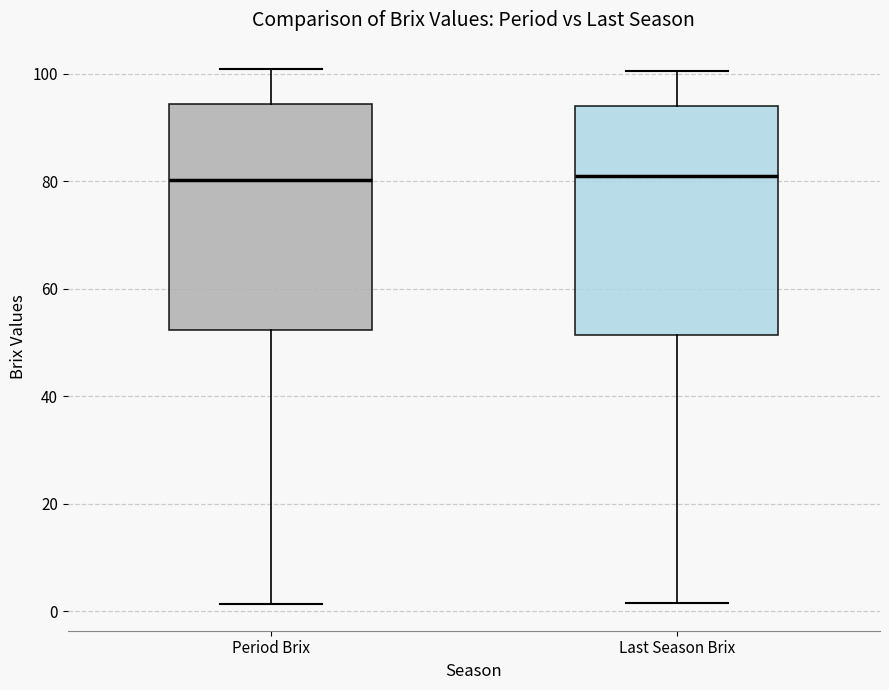

Reading left to right, read every box against the y-axis: the position of its median line, the range the box covers, and the ends of its whiskers. The values are not printed on the chart, so give them approximately, as read against the axis.

Period Brix: median 80, box 52 to 94, whiskers 2 to 100
Last Season Brix: median 80, box 52 to 94, whiskers 2 to 100